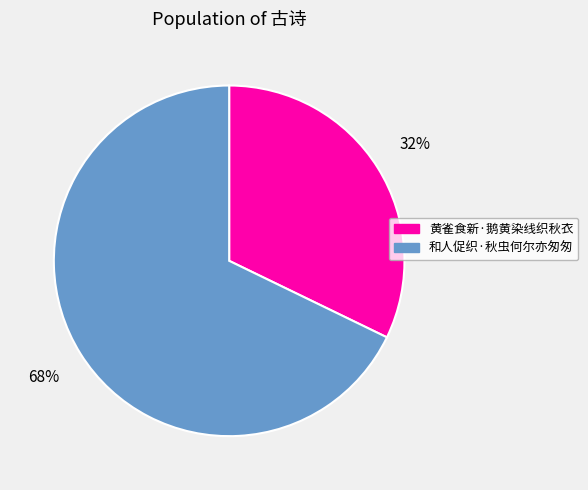

Count the number of slices in the pie.

2